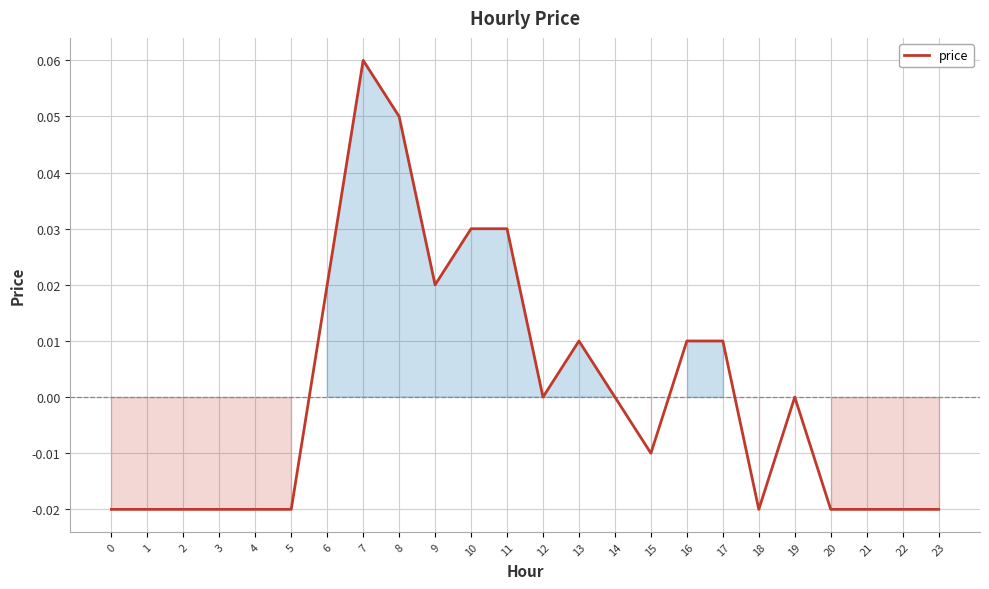

Between 16 and 8, which is larger?

8